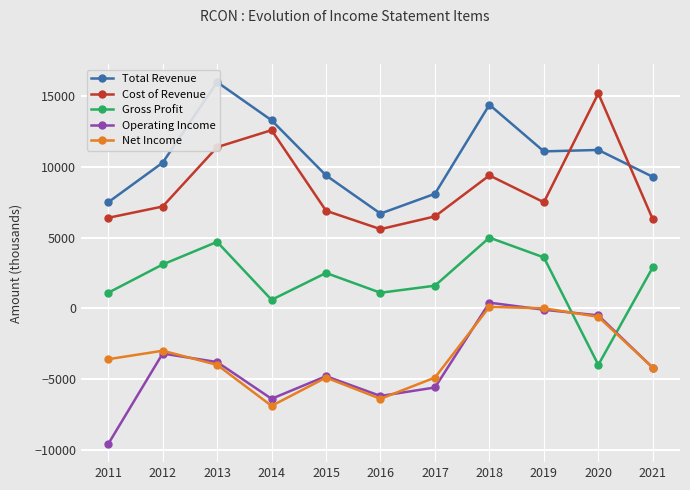

What are all the series names shown in the legend?

Total Revenue, Cost of Revenue, Gross Profit, Operating Income, Net Income